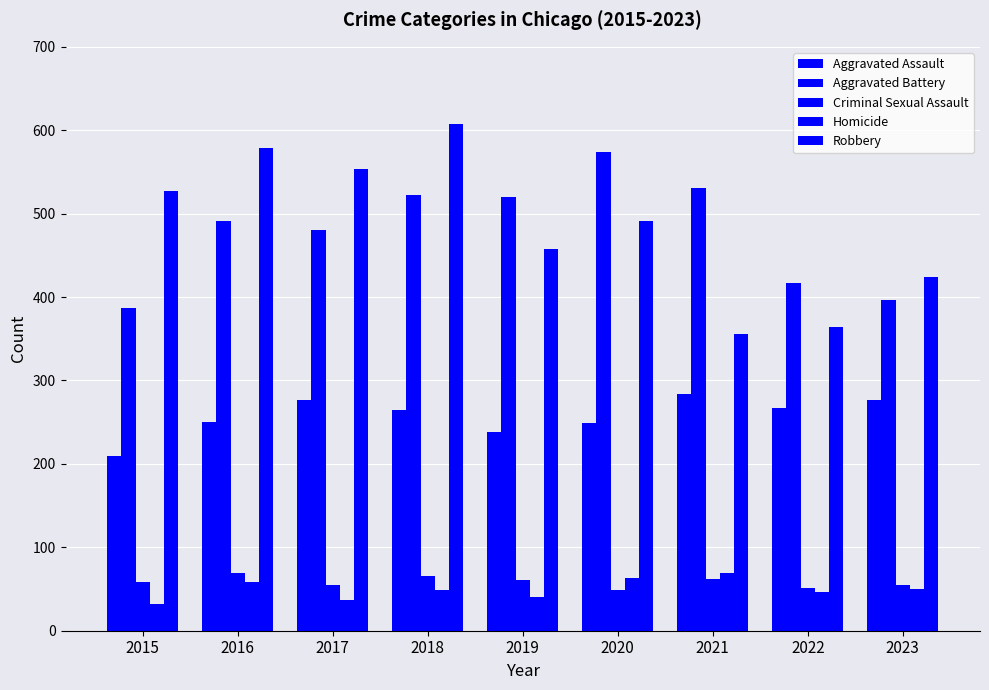

Is it true that Homicide equals 47 at 2022?

True